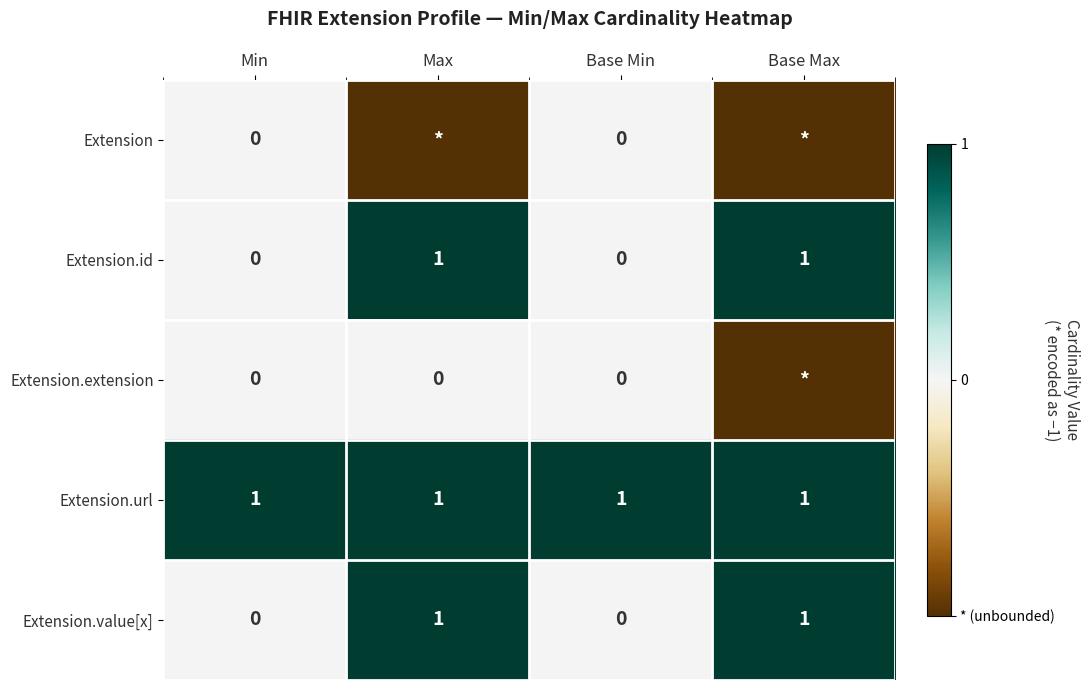

How many Extension.value[x] values are between 0 and 1?

4